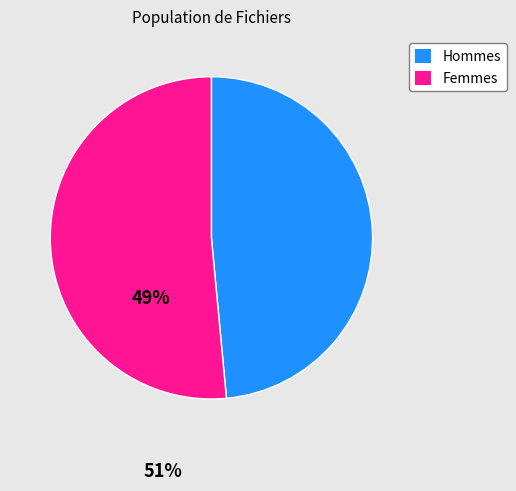

How many slices are in this pie chart?

2